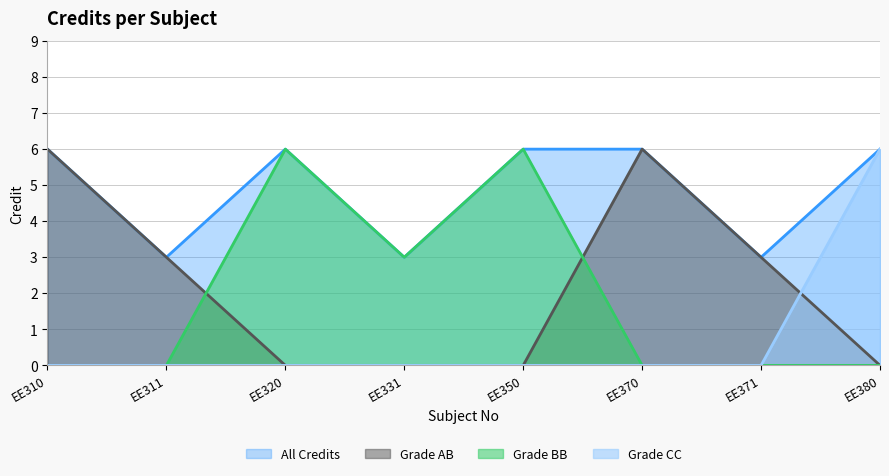

What is the value of the 5th point from the left?

6